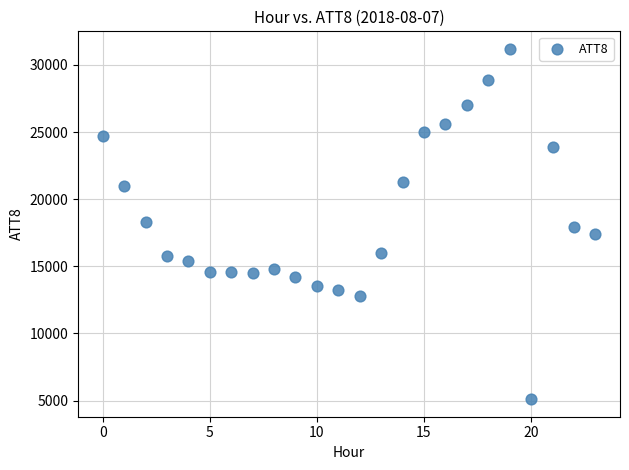

What is the range of Y values (max minus min)?

26100